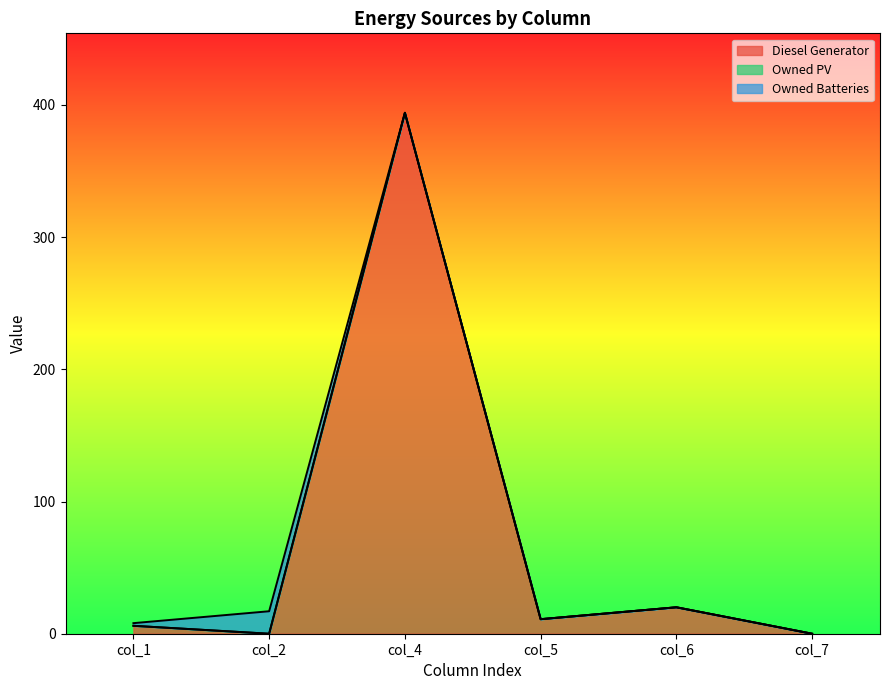

Which has a higher value, col_1 or col_7?

col_1